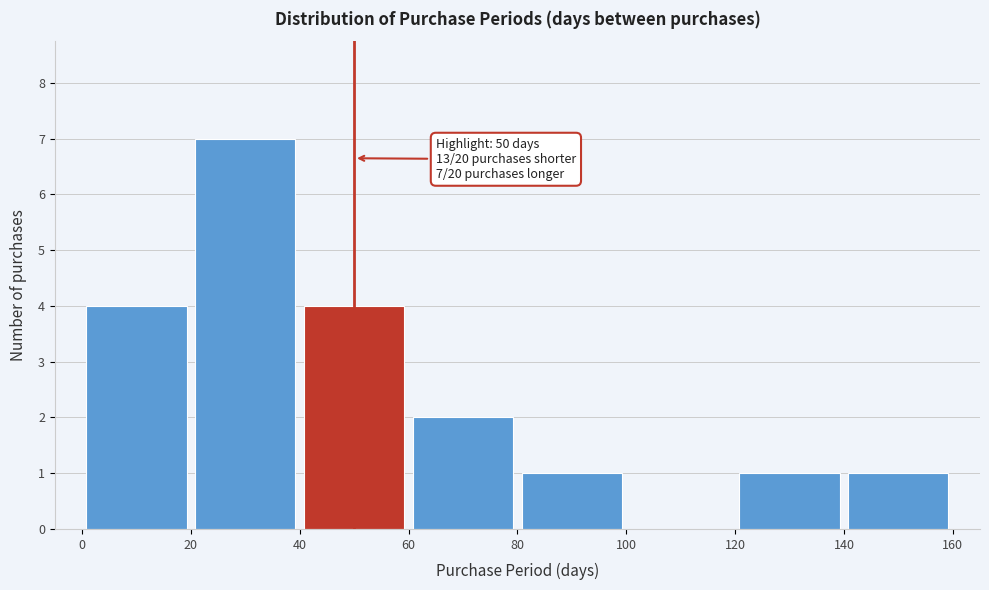

Over which range of the x-axis is the bar tallest?

20 to 40